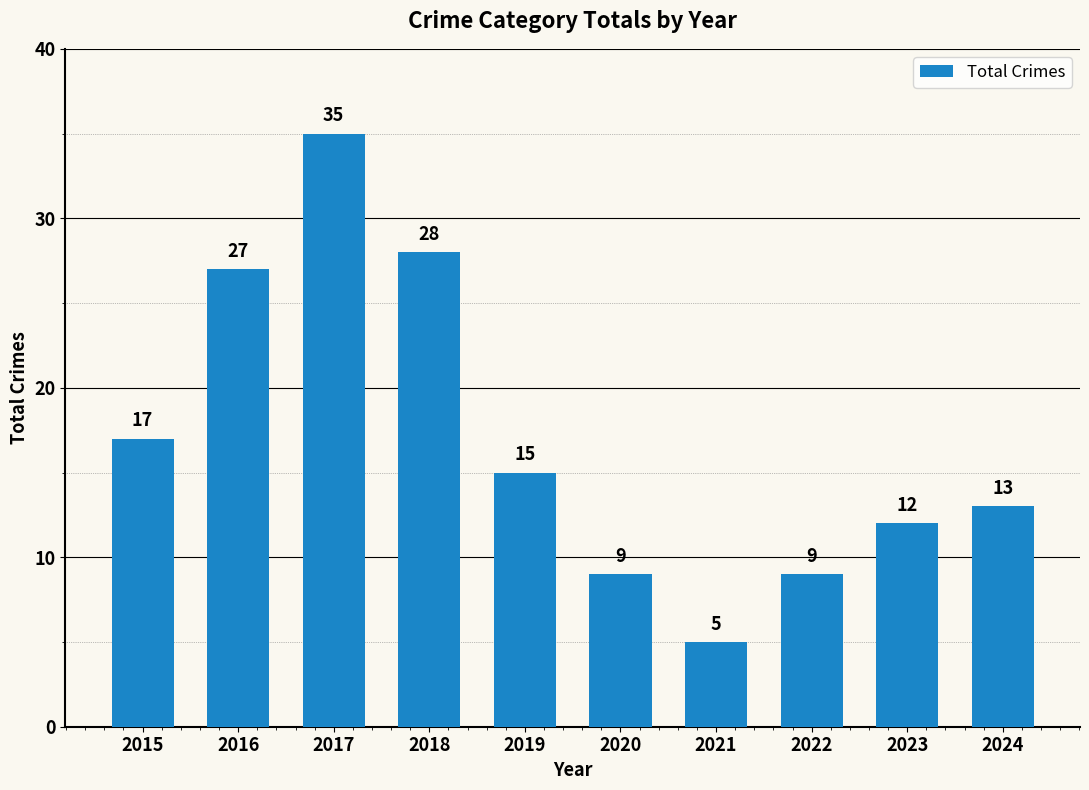

What is the value of the 6th bar from the left?

9